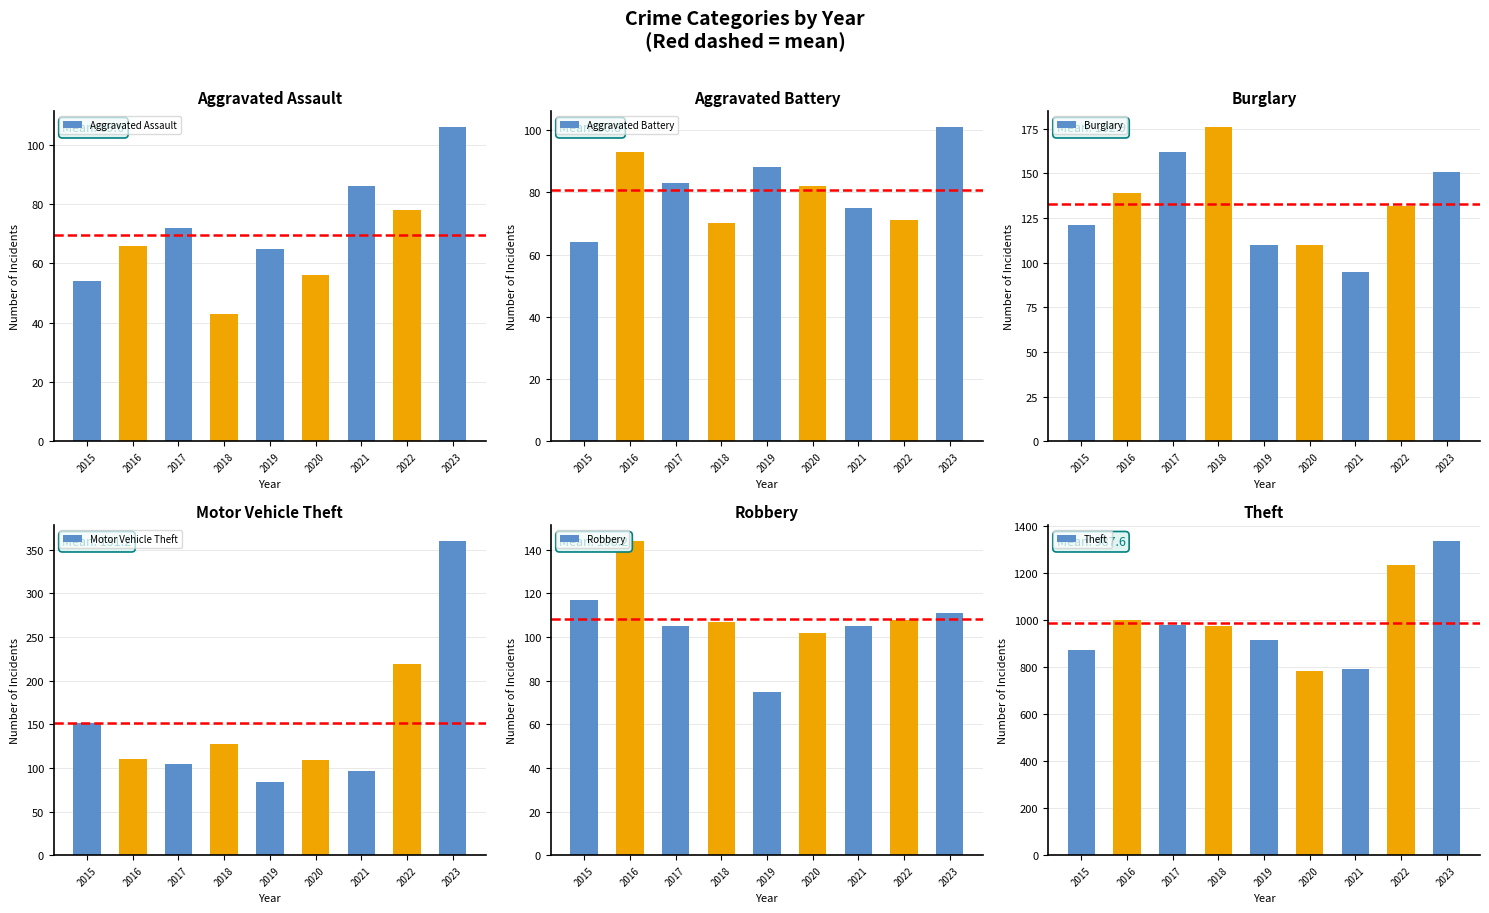

What is the smallest value displayed?

43